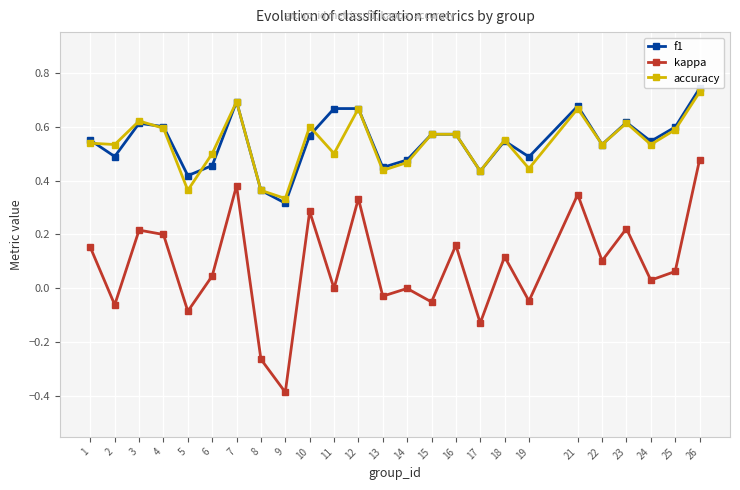

How many lines are shown in the chart?

3